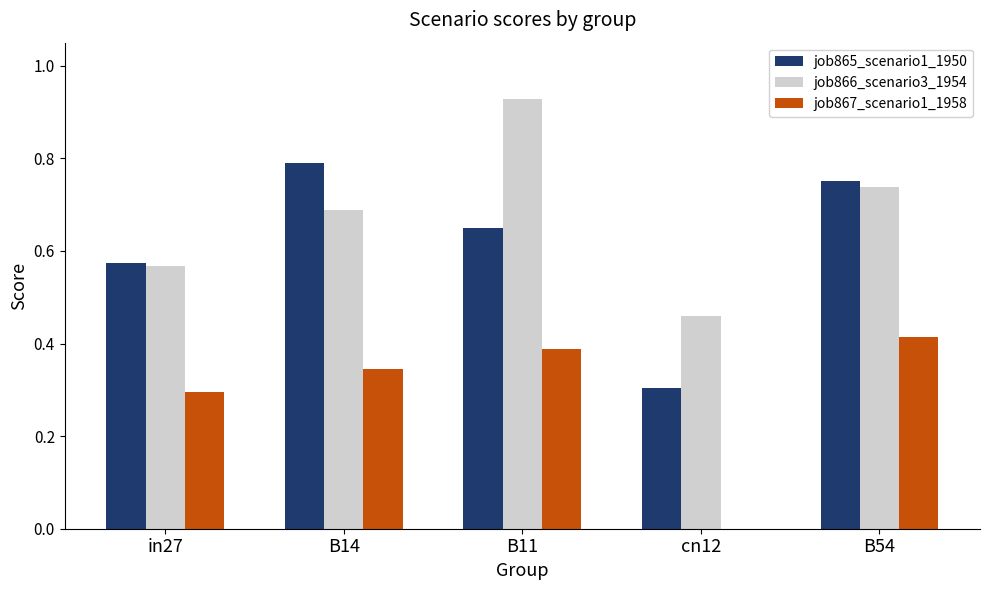

What is the total value across all series at B14?

1.8